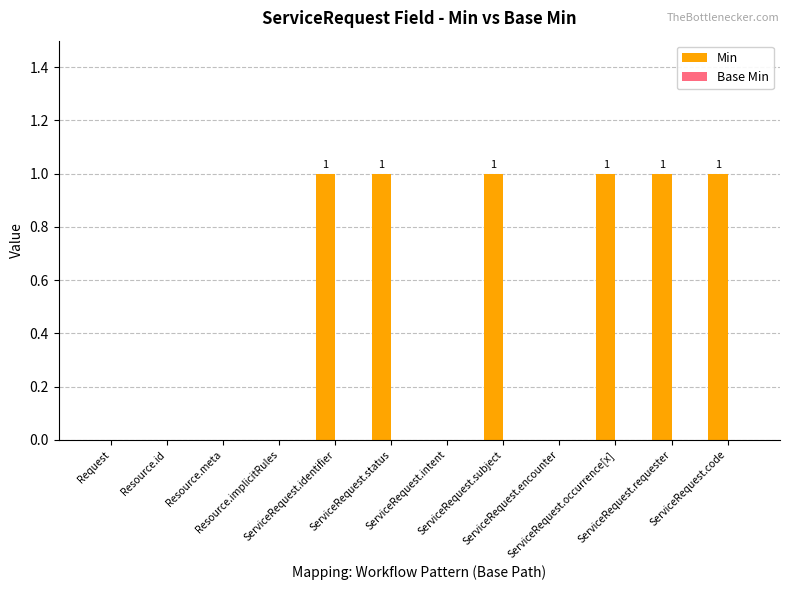

What is the sum of all values?

6